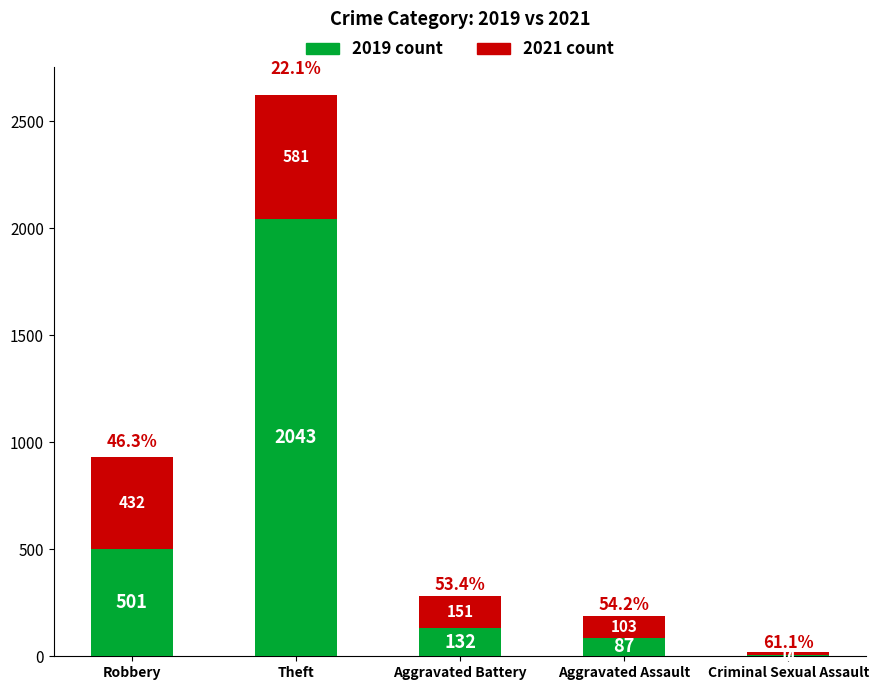

Does the chart contain stacked bars?

Yes